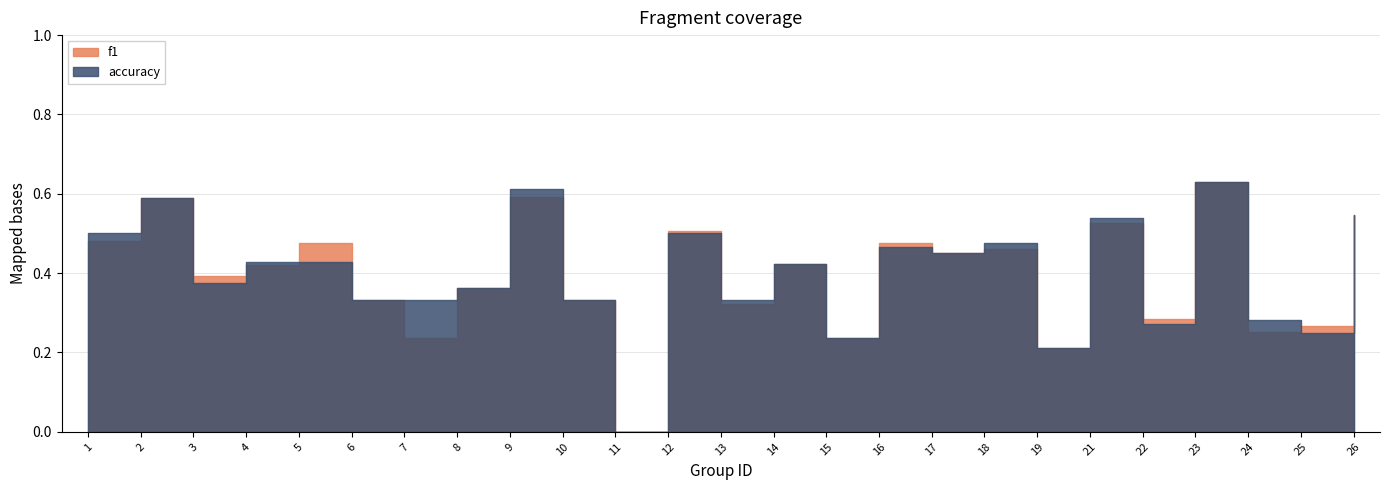

In f1, how many points are higher than both neighbors (excluding endpoints)?

9